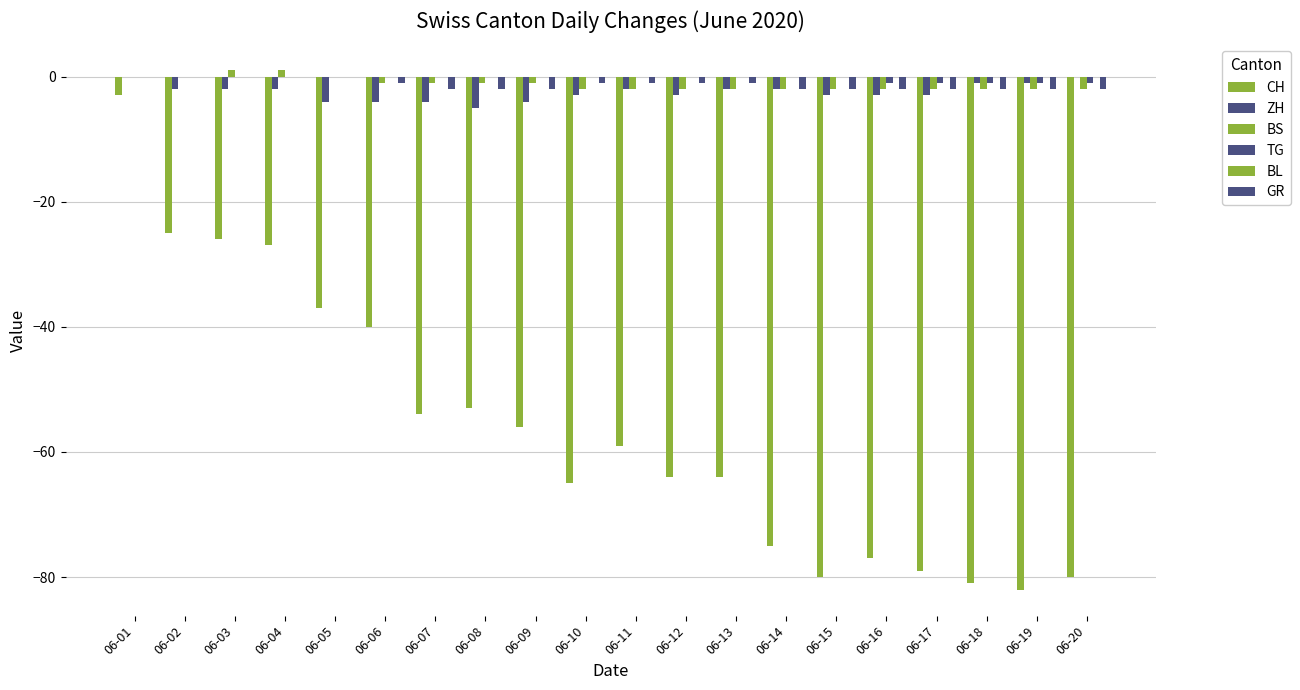

What is the difference between the maximum and minimum values in the GR series?

2